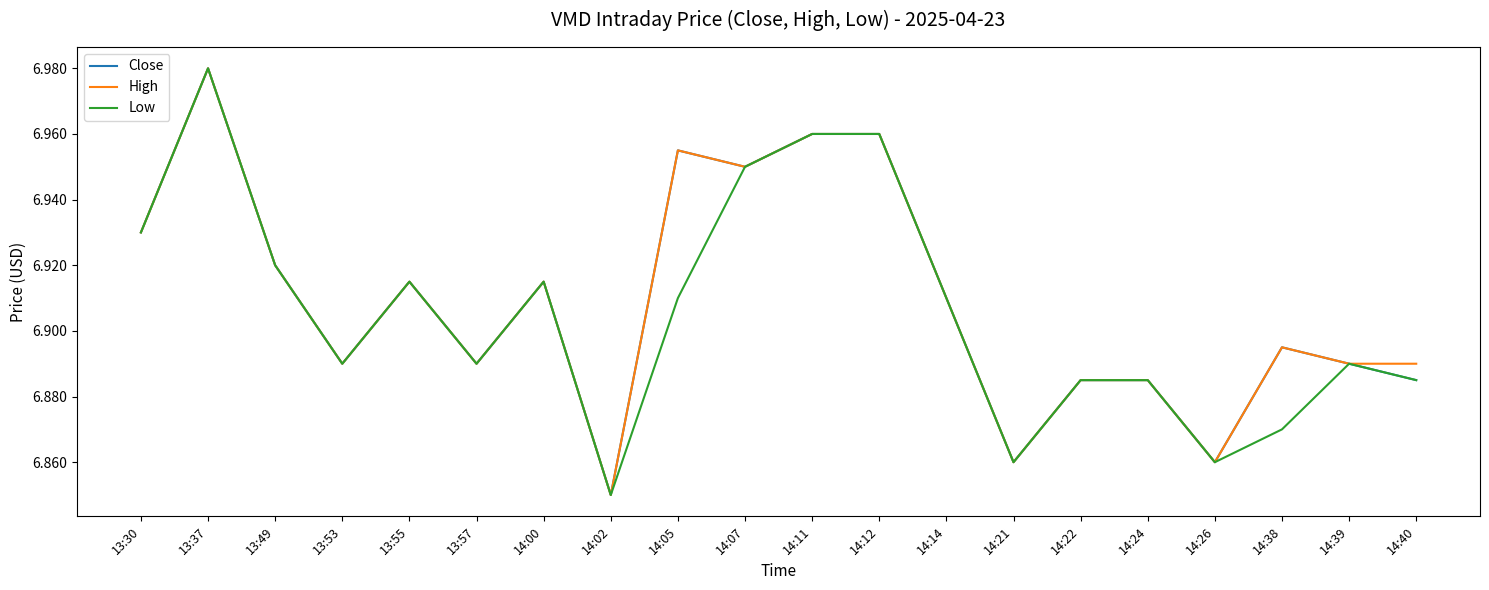

How many Low values are between 6 and 7?

20